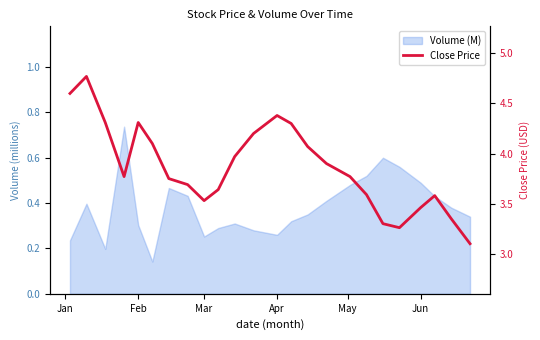

Does the chart display data point markers on the line(s)?

No